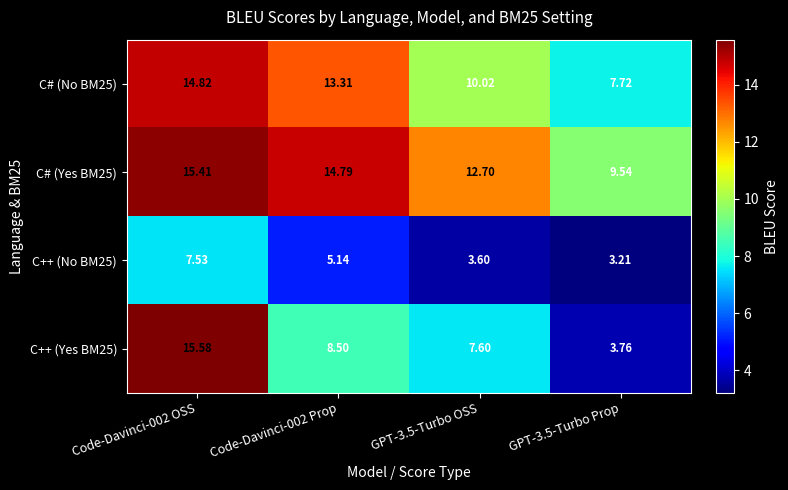

Reading right to left, extract all data points from this chart.

C# (No BM25): GPT-3.5-Turbo Prop=7.7	GPT-3.5-Turbo OSS=10.0	Code-Davinci-002 Prop=13.3	Code-Davinci-002 OSS=14.8
C# (Yes BM25): GPT-3.5-Turbo Prop=9.5	GPT-3.5-Turbo OSS=12.7	Code-Davinci-002 Prop=14.8	Code-Davinci-002 OSS=15.4
C++ (No BM25): GPT-3.5-Turbo Prop=3.2	GPT-3.5-Turbo OSS=3.6	Code-Davinci-002 Prop=5.1	Code-Davinci-002 OSS=7.5
C++ (Yes BM25): GPT-3.5-Turbo Prop=3.8	GPT-3.5-Turbo OSS=7.6	Code-Davinci-002 Prop=8.5	Code-Davinci-002 OSS=15.6